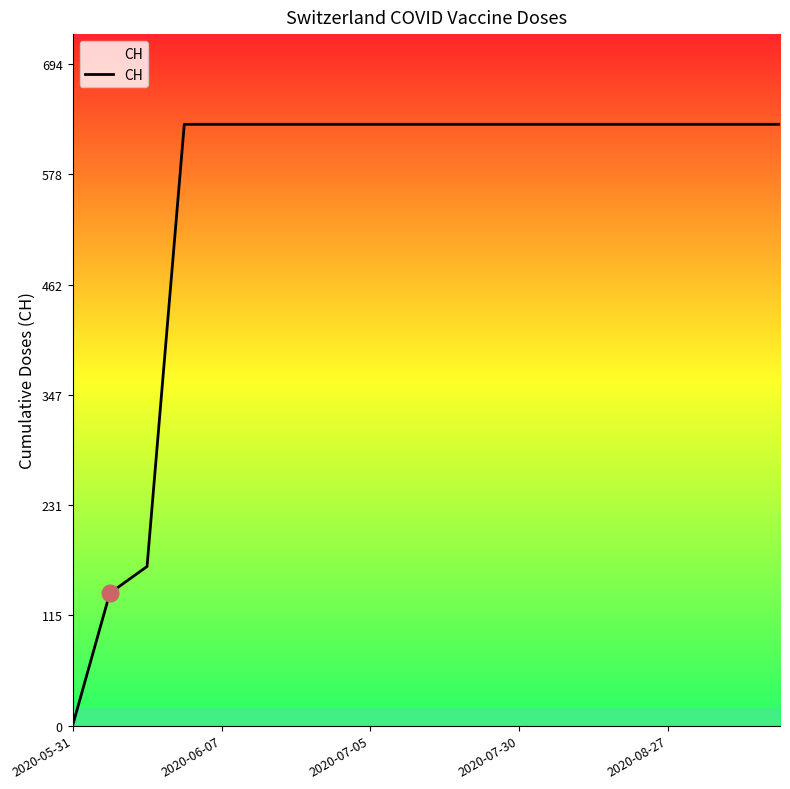

What is the greatest value displayed?

631